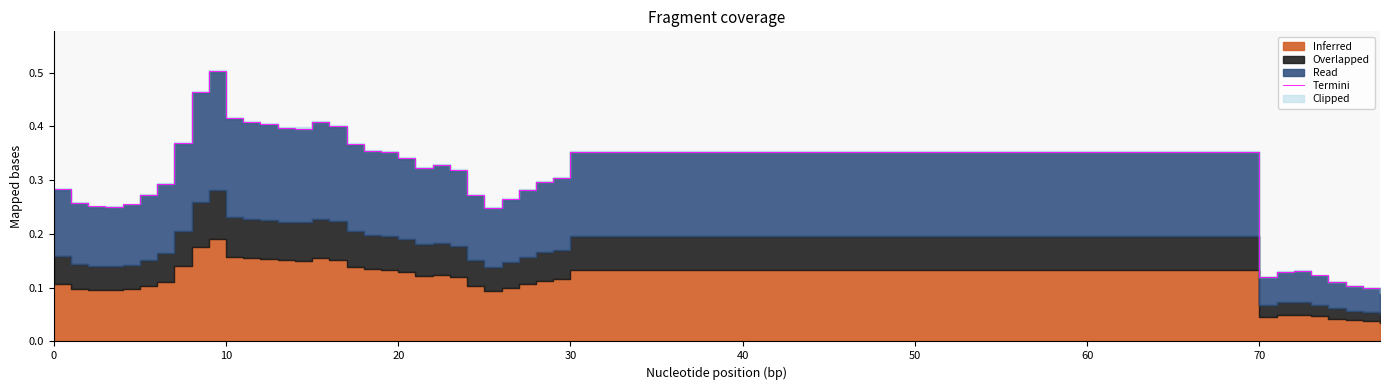

Which label corresponds to the largest value in the chart?

9